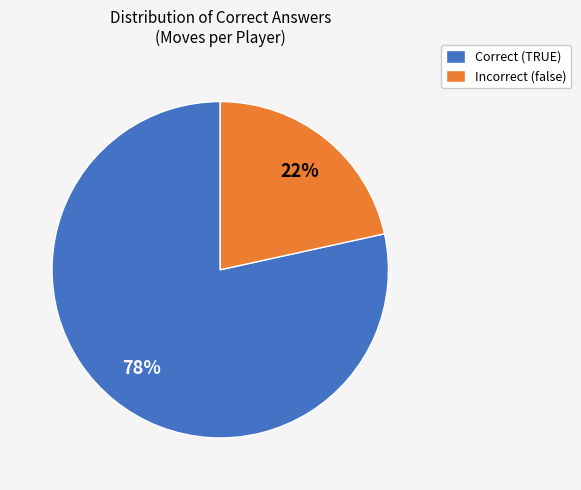

Which has a higher value, Incorrect (false) or Correct (TRUE)?

Correct (TRUE)